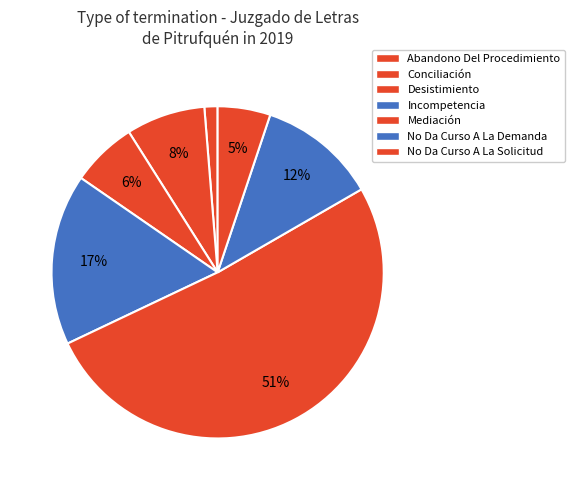

To the nearest percent, what is the average slice percentage?

14%